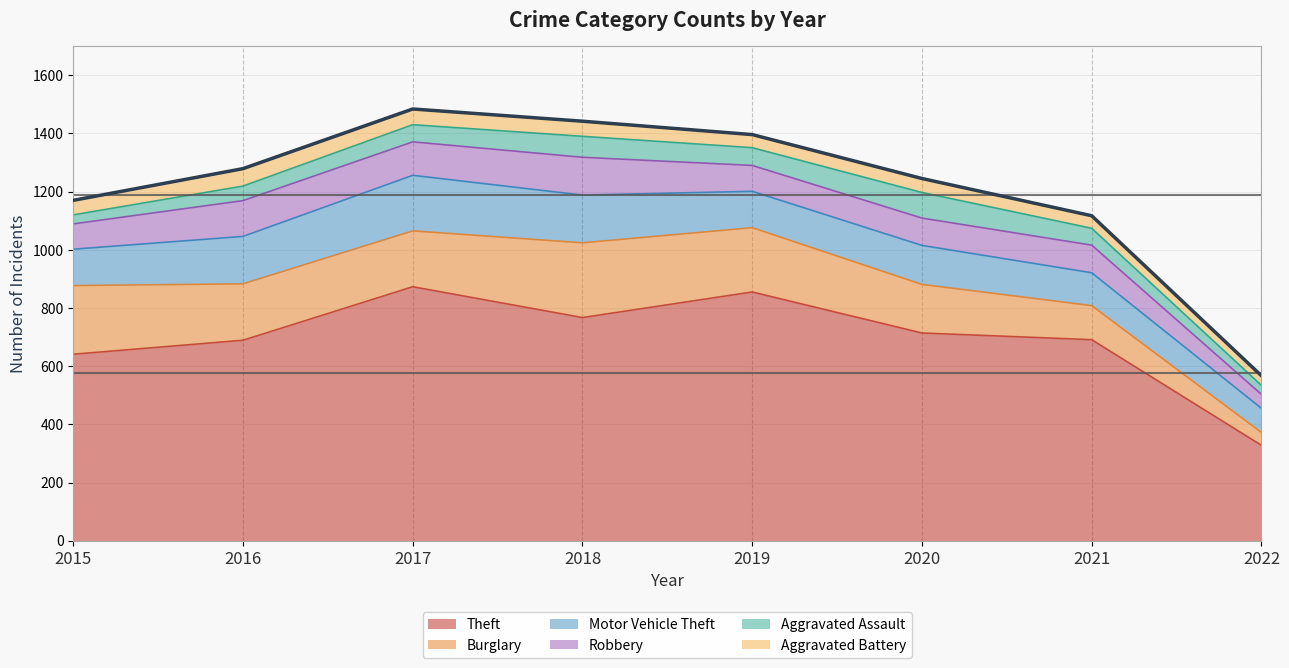

Is it true that Aggravated Assault equals 72 at 2018?

True